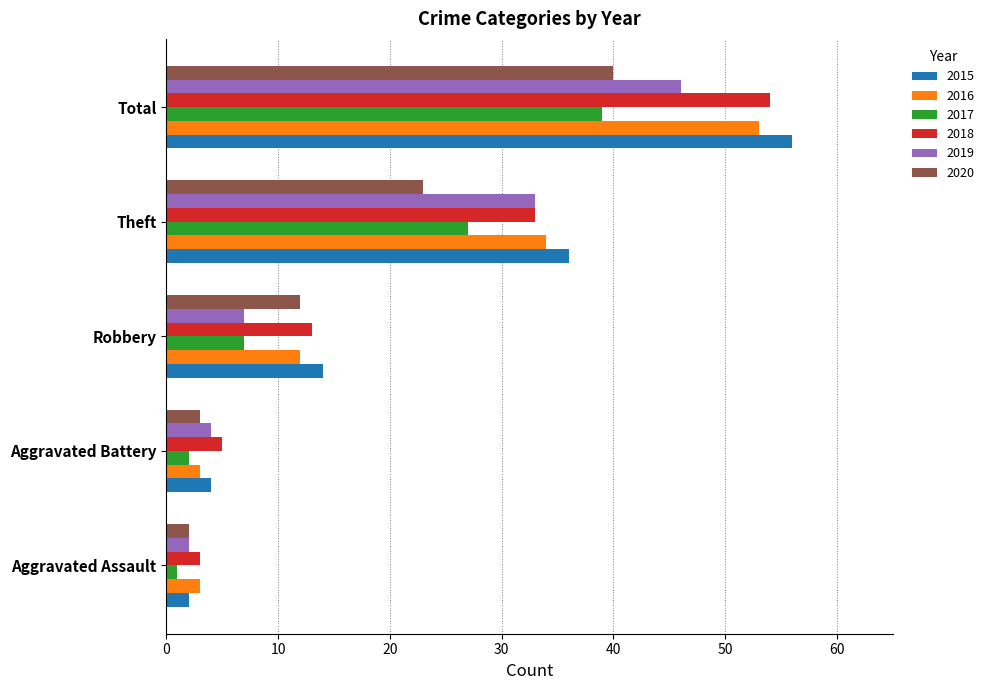

List the series in order of their peak value, lowest first.

2017, 2020, 2019, 2016, 2018, 2015